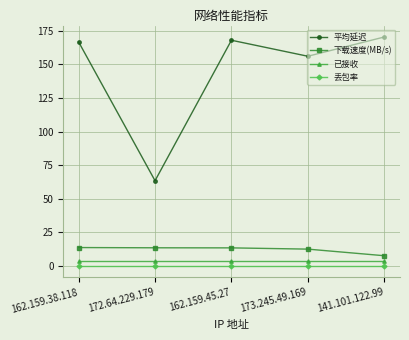

What are all the series names shown in the legend?

平均延迟, 下载速度(MB/s), 已接收, 丢包率